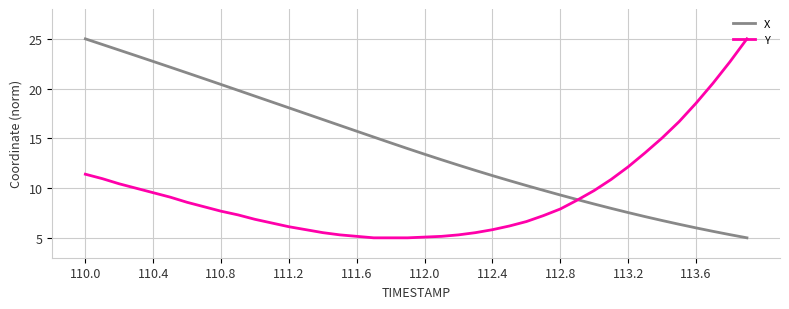

Which series has the largest total across all categories?

X